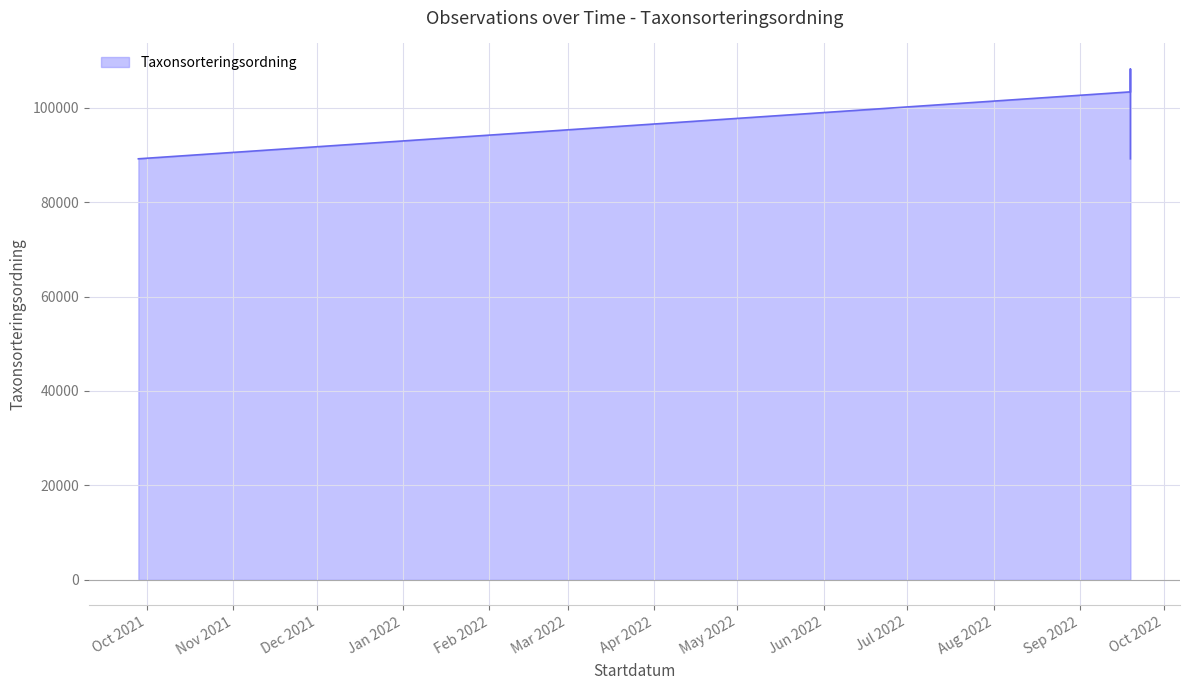

Is it true that the value at 2022-09-19 is 51638?

False